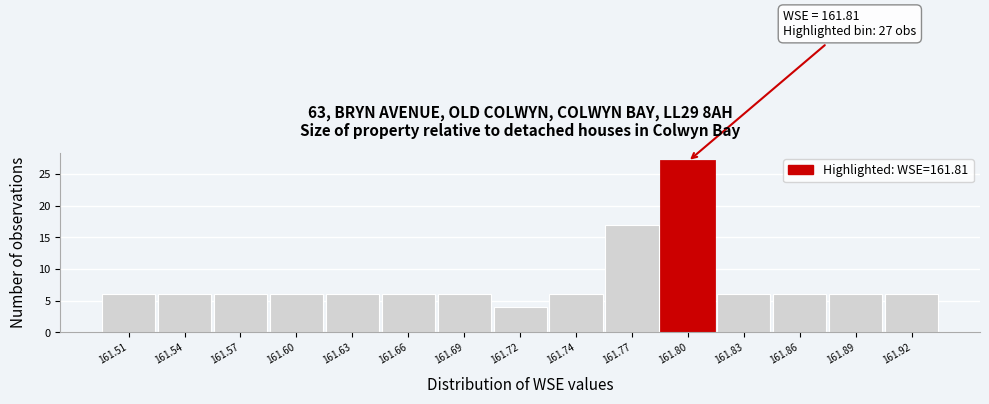

Reading left to right, list all the values displayed in this chart.

6	6	6	6	6	6	6	4	6	17	27	6	6	6	6